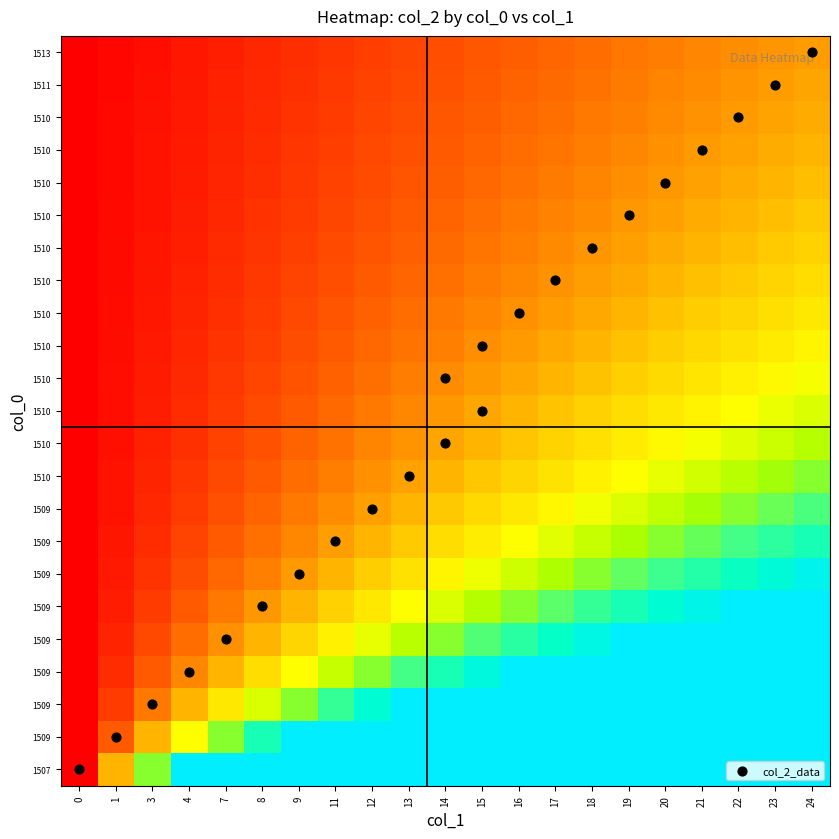

Which has a higher value, 8 or 11?

11